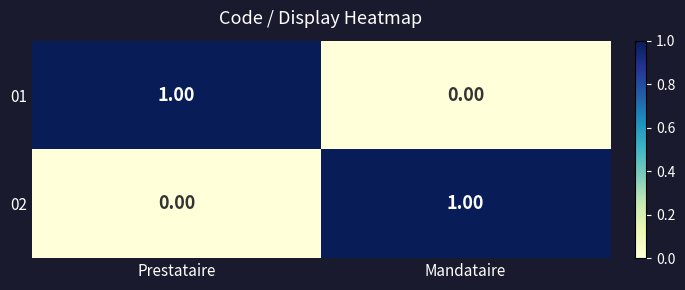

Which category has the lowest value in the 02 series?

Prestataire